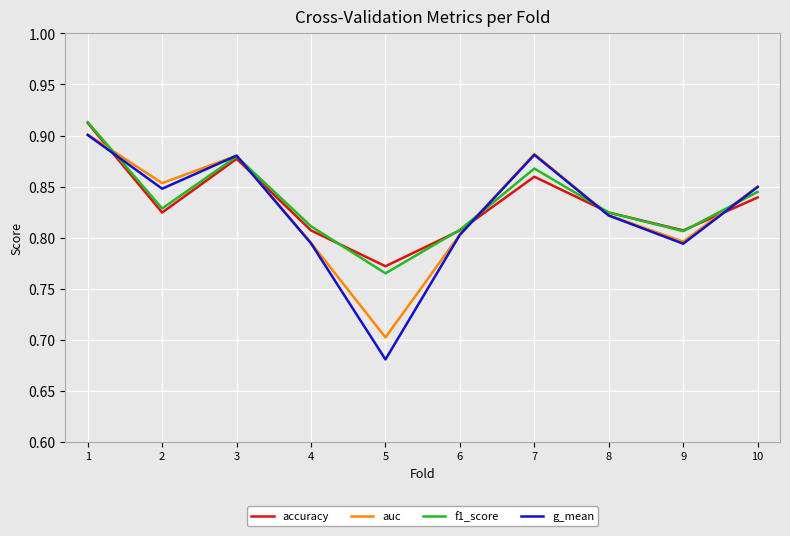

What are all the series names shown in the legend?

accuracy, auc, f1_score, g_mean